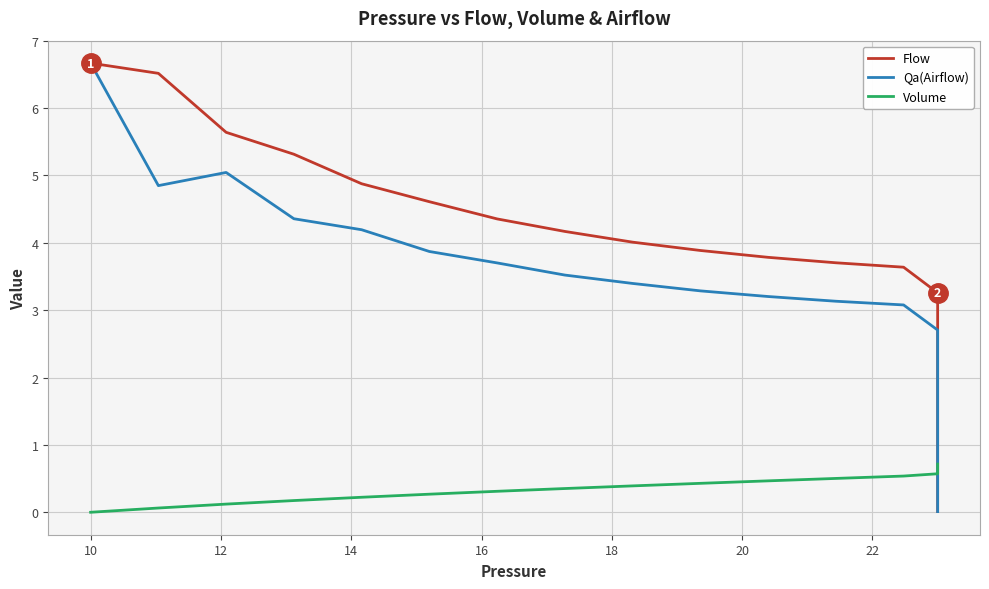

What are all the series names shown in the legend?

Flow, Qa(Airflow), Volume